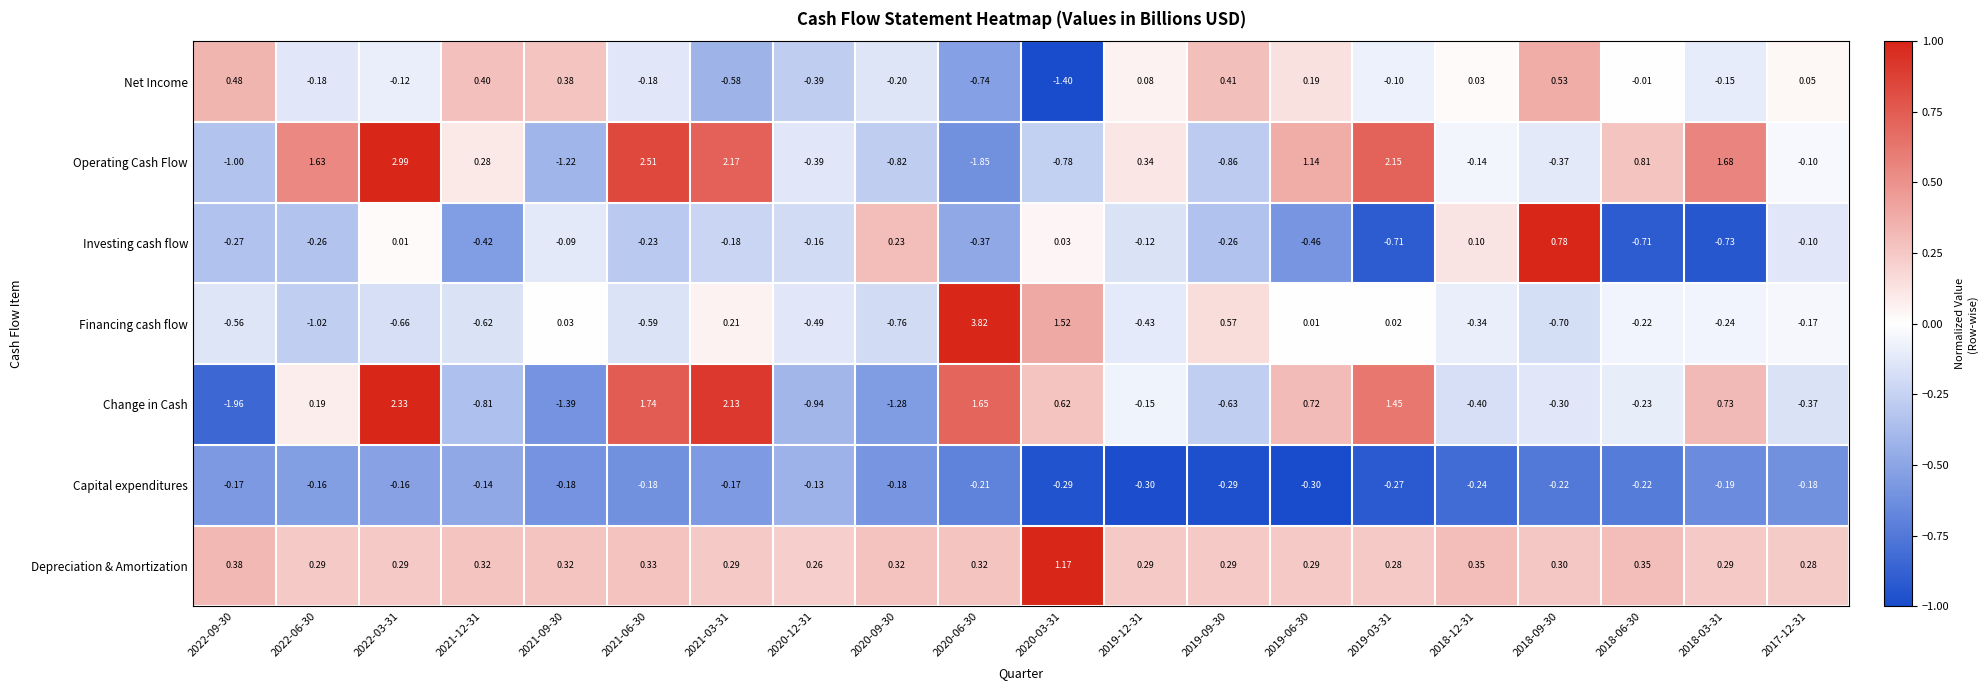

At 2022-06-30, list the series in order from smallest to largest.

Financing cash flow, Investing cash flow, Net Income, Capital expenditures, Change in Cash, Depreciation & Amortization, Operating Cash Flow